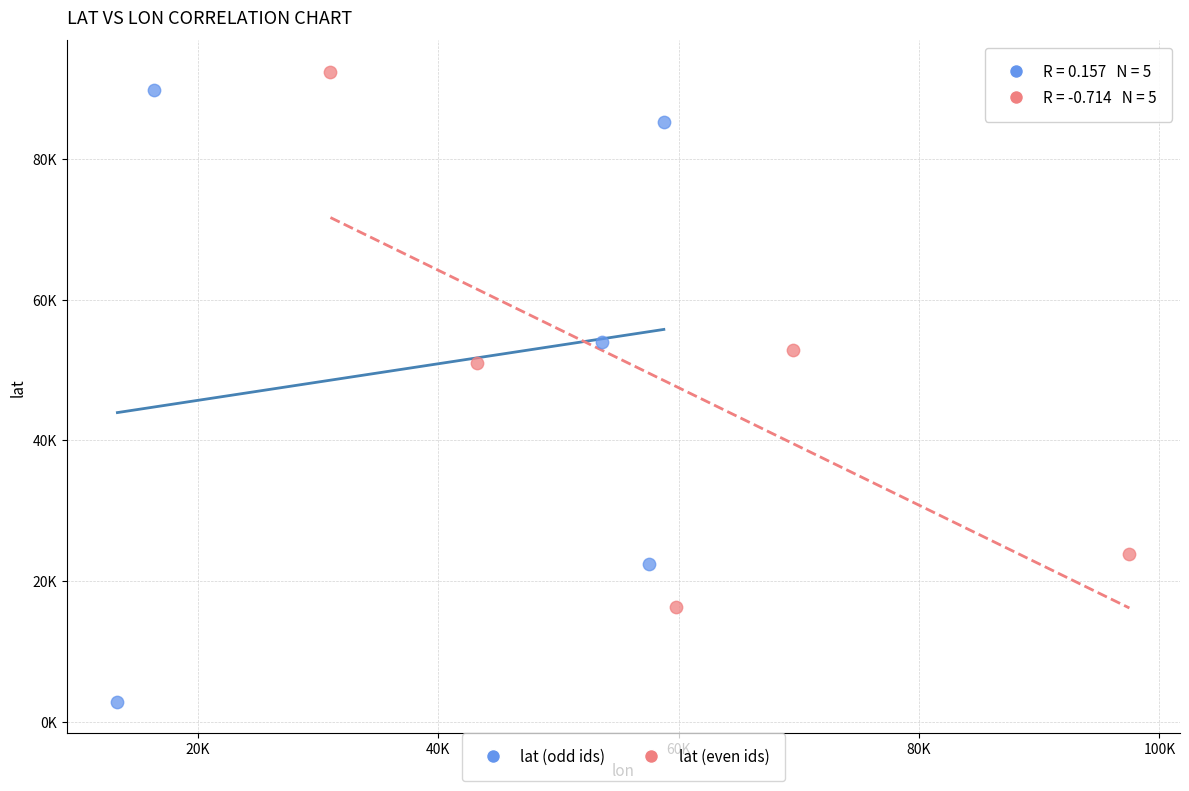

What are all the series names shown in the legend?

lat (odd ids), lat (even ids)